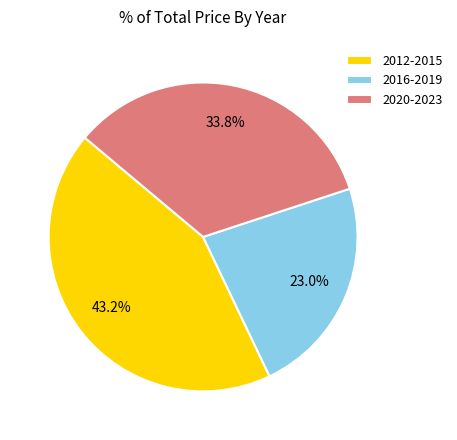

Does 2016-2019 represent more than half of the total?

No